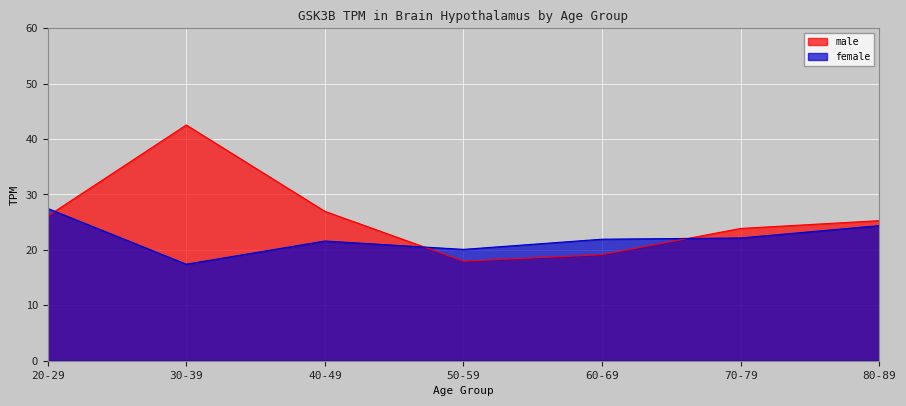

Between 60-69 and 20-29, which is larger?

20-29